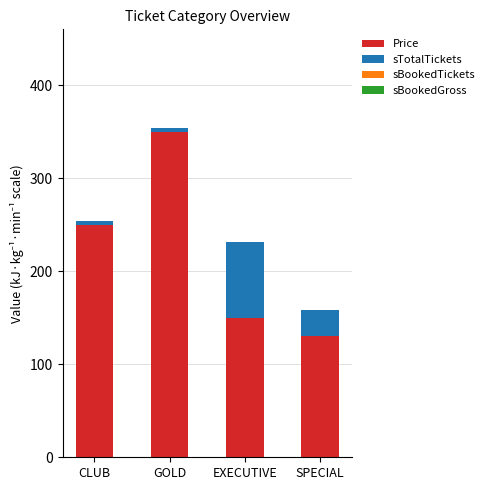

Does the chart contain any negative values?

No